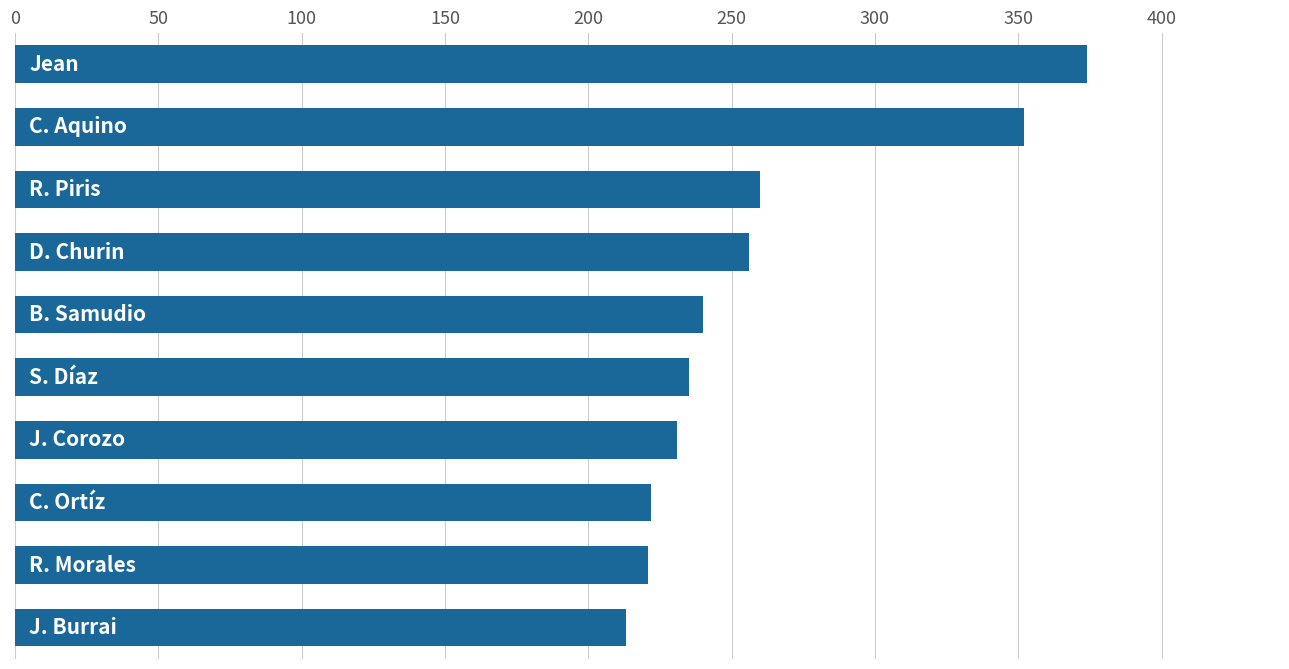

What is the difference between the maximum and minimum values?

161